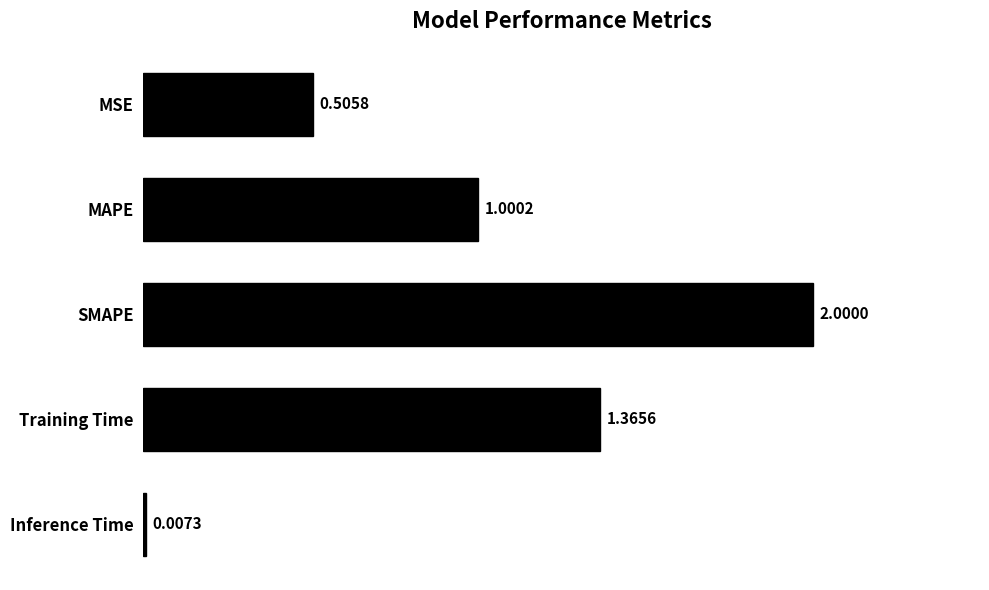

What is the average value?

1.0